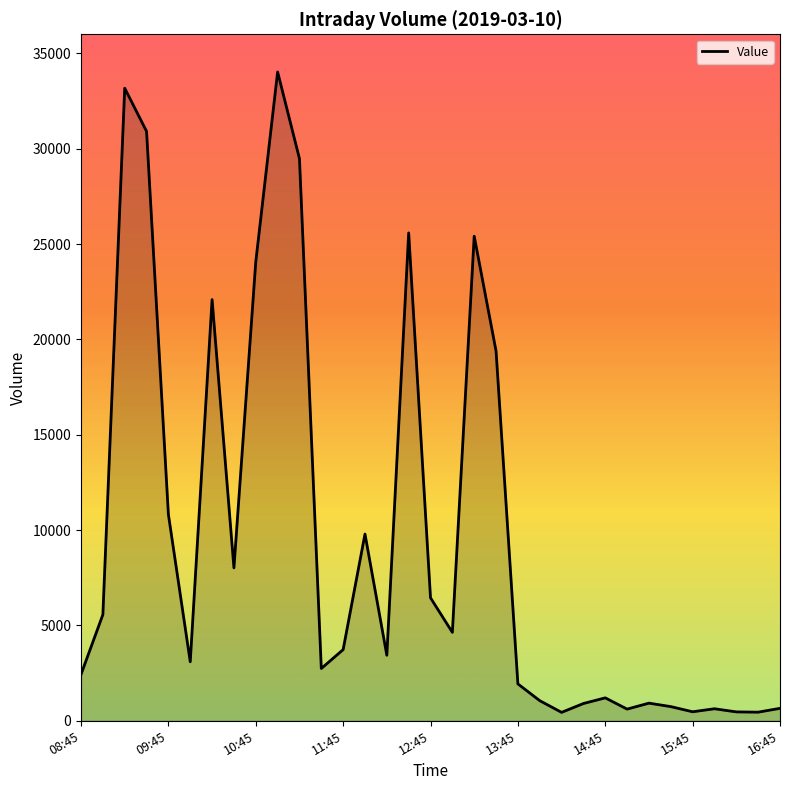

What is the maximum value shown in the chart?

34026.7